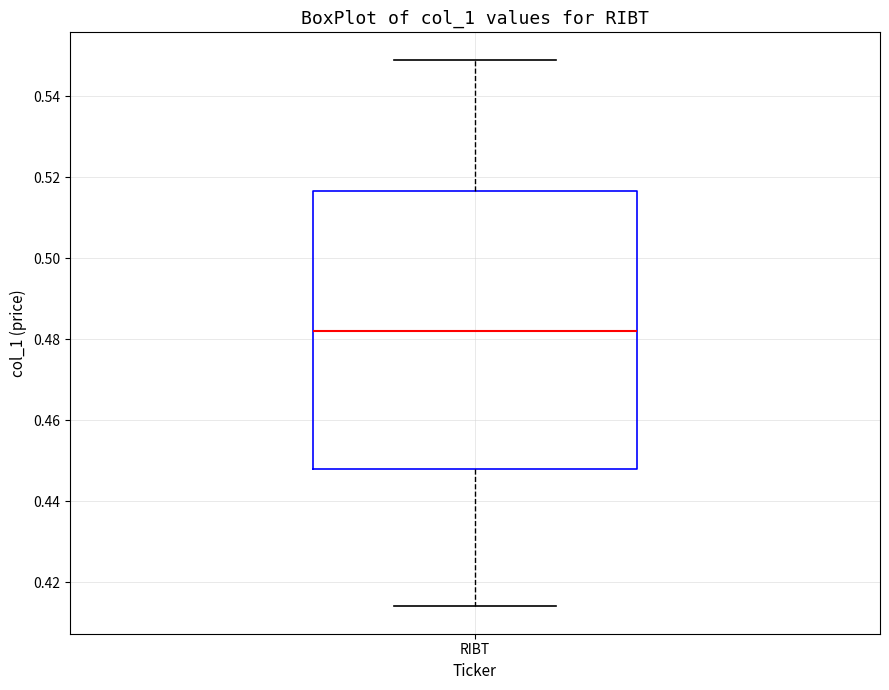

Where does the median line of the box for RIBT sit on the y-axis? The values are not printed on the chart, so give them approximately, as read against the axis.

0.482